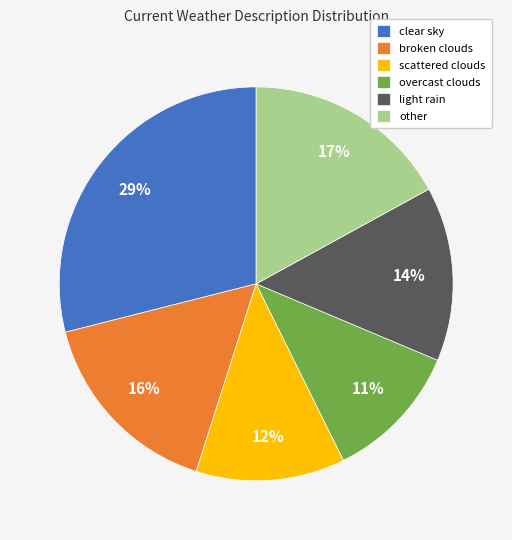

To the nearest percent, what is the difference between the largest and smallest slice percentages?

18%